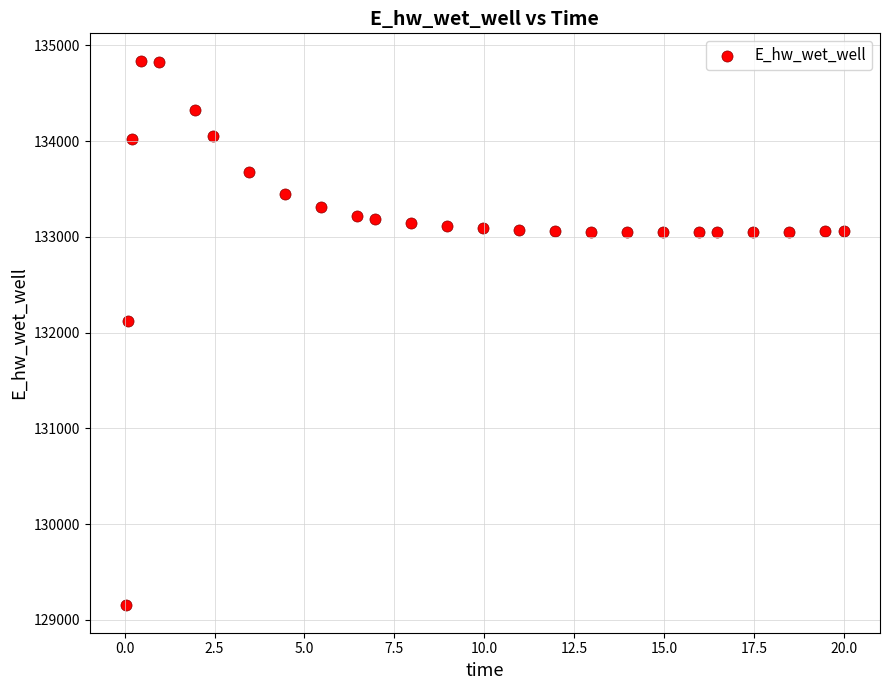

What Y value in the scatter plot is closest to 131995?

132119.4